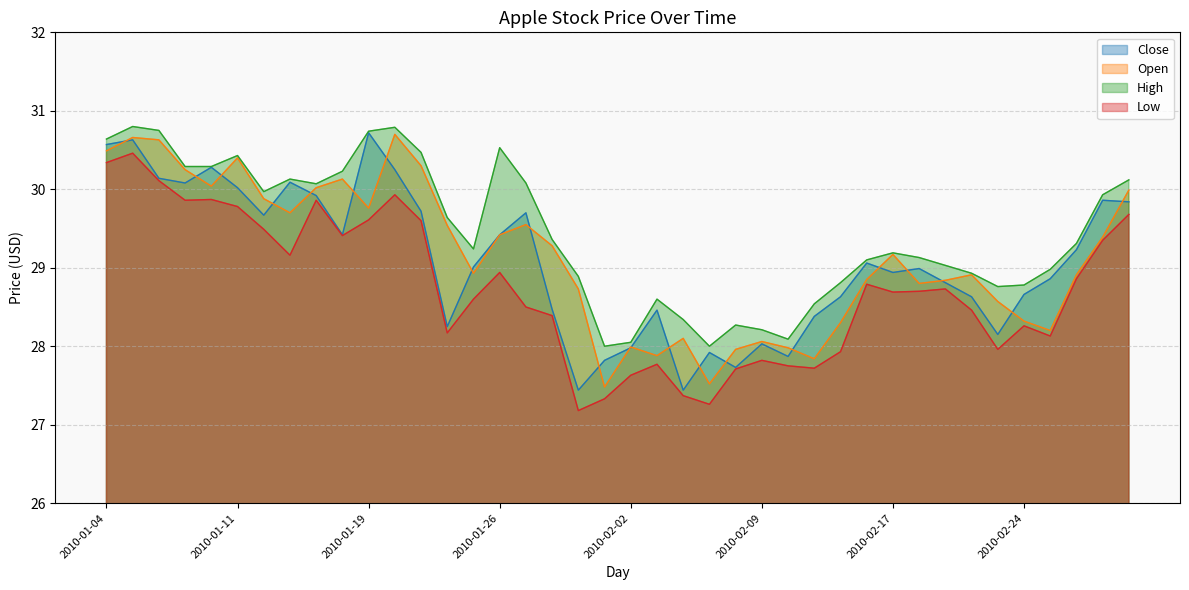

At which label does Open reach its minimum?

2010-02-01